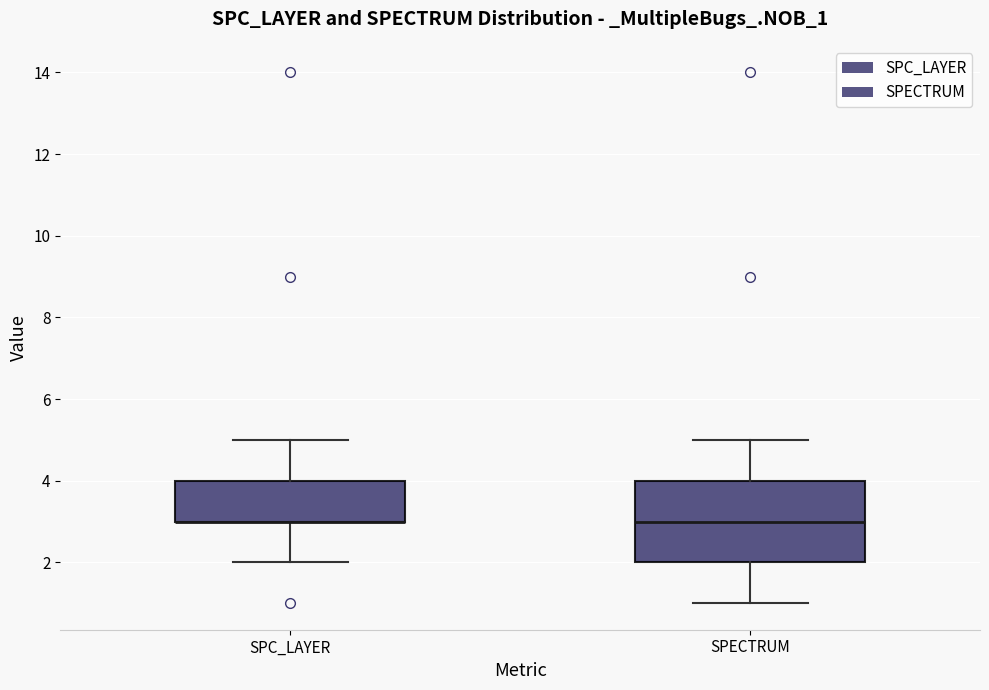

Where does the lower whisker of the box for SPC_LAYER end on the y-axis? The values are not printed on the chart, so give them approximately, as read against the axis.

2